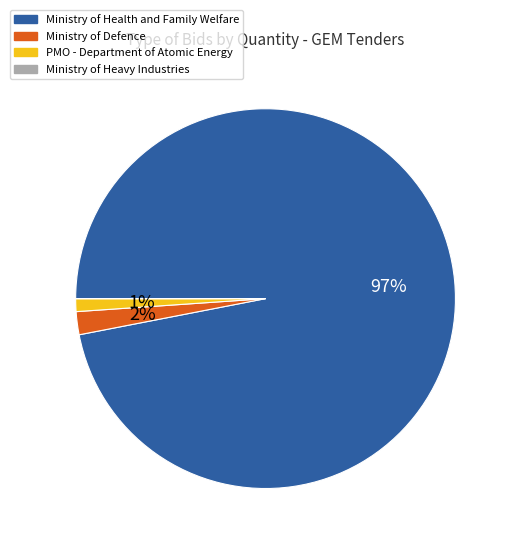

Does any single category account for the majority?

Yes